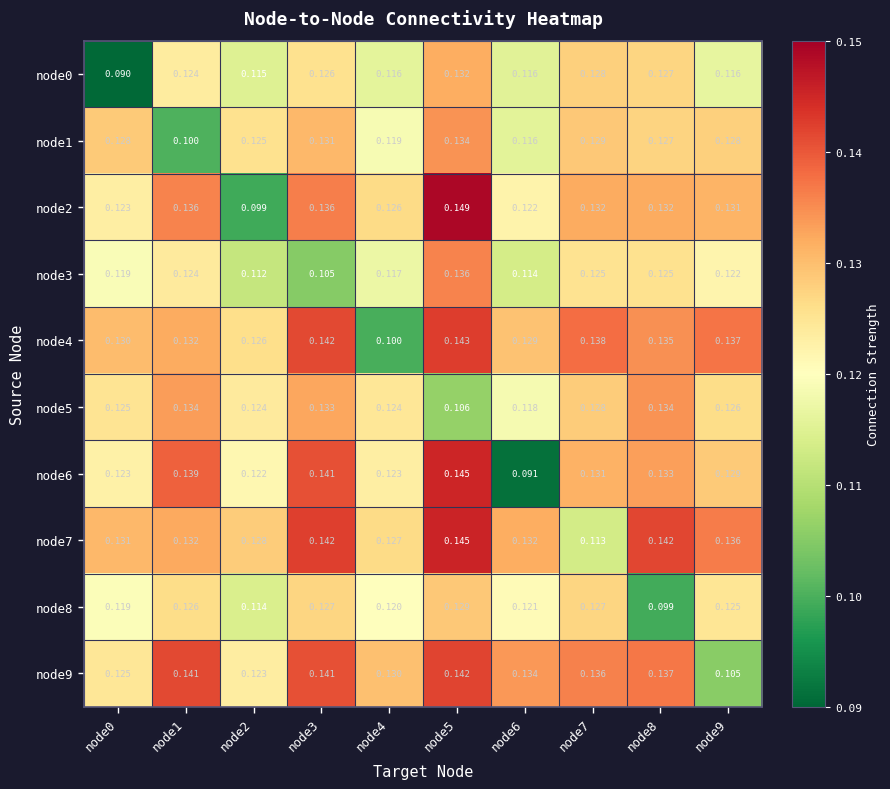

What is the total value across all series at node8?

1.3